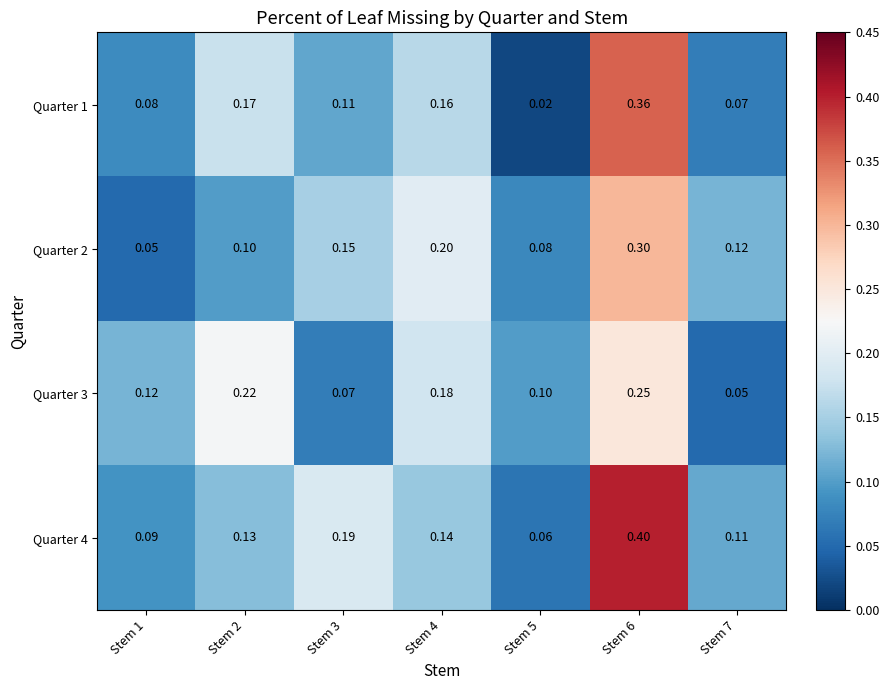

Is the value of Quarter 2 at Stem 4 greater than the value of Quarter 1 at Stem 3?

Yes